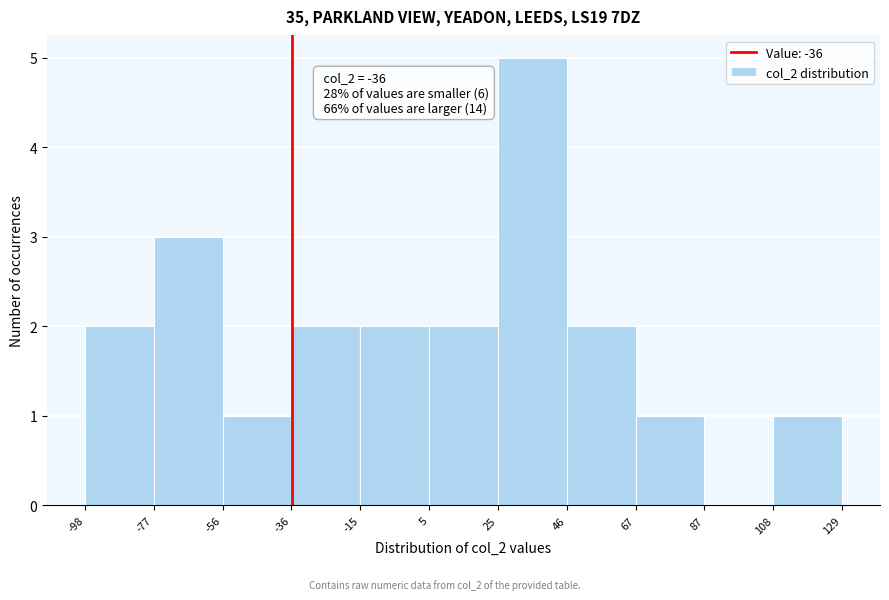

Over which range of the x-axis is the bar tallest?

25 to 46